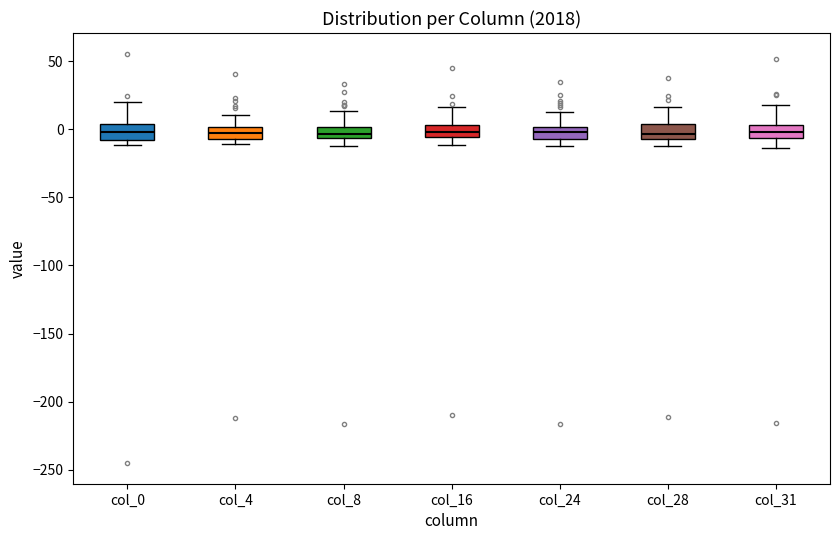

Reading left to right, read every box against the y-axis: the position of its median line, the range the box covers, and the ends of its whiskers. The values are not printed on the chart, so give them approximately, as read against the axis.

col_0: median 0, box -10 to 5, whiskers -10 (just below the box's lower edge) to 20
col_4: median -5, box -10 to 0, whiskers -10 (just below the box's lower edge) to 10
col_8: median -5 (inside the box), box -5 to 0, whiskers -10 to 15
col_16: median 0, box -5 to 5, whiskers -10 to 15
col_24: median 0 (inside the box), box -5 to 0, whiskers -10 to 15
col_28: median -5 (inside the box), box -5 to 5, whiskers -15 to 15
col_31: median 0, box -5 to 5, whiskers -15 to 20